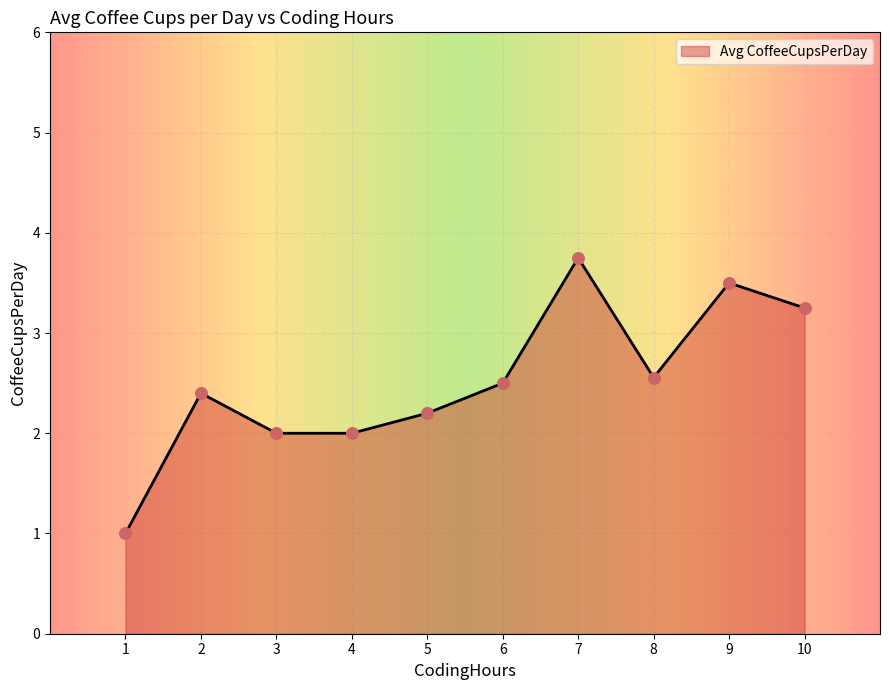

Which has a higher value, 1 or 10?

10